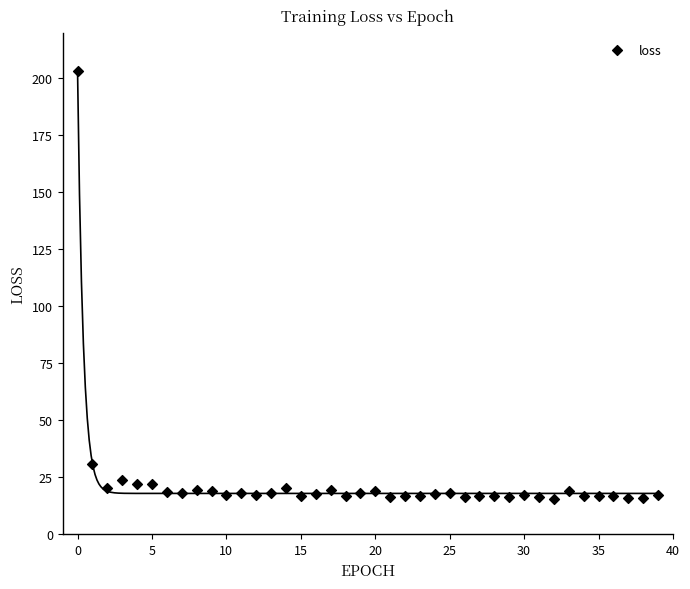

What Y value in the scatter plot is closest to 109?

30.8